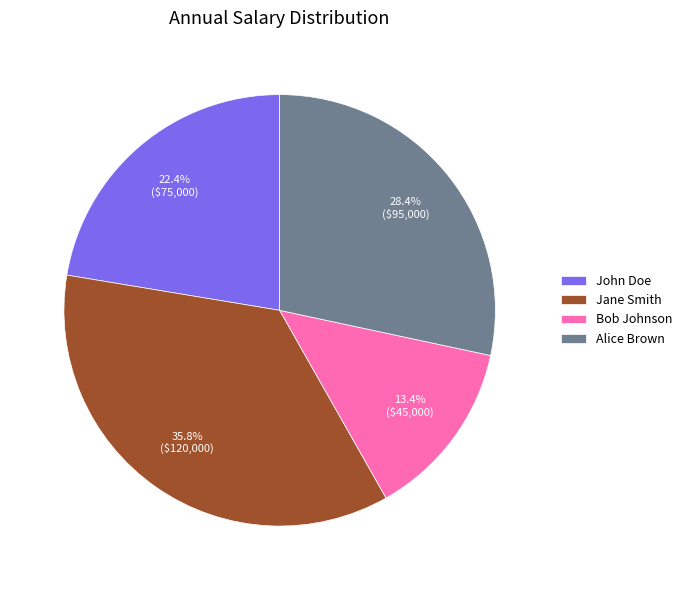

Approximately how many times larger is the value at Alice Brown compared to John Doe?

1.3